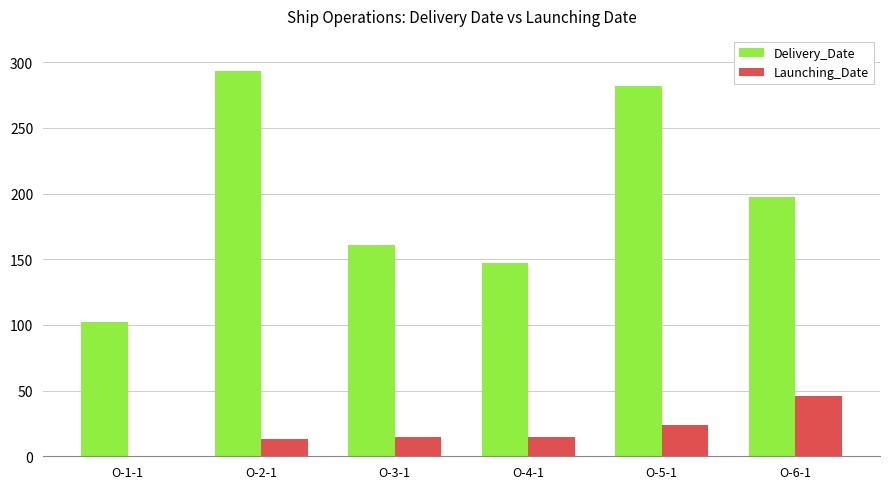

Reading left to right, list all the values displayed in this chart.

Delivery_Date: O-1-1=102	O-2-1=293	O-3-1=161	O-4-1=147	O-5-1=282	O-6-1=197
Launching_Date: O-1-1=0	O-2-1=13	O-3-1=15	O-4-1=15	O-5-1=24	O-6-1=46